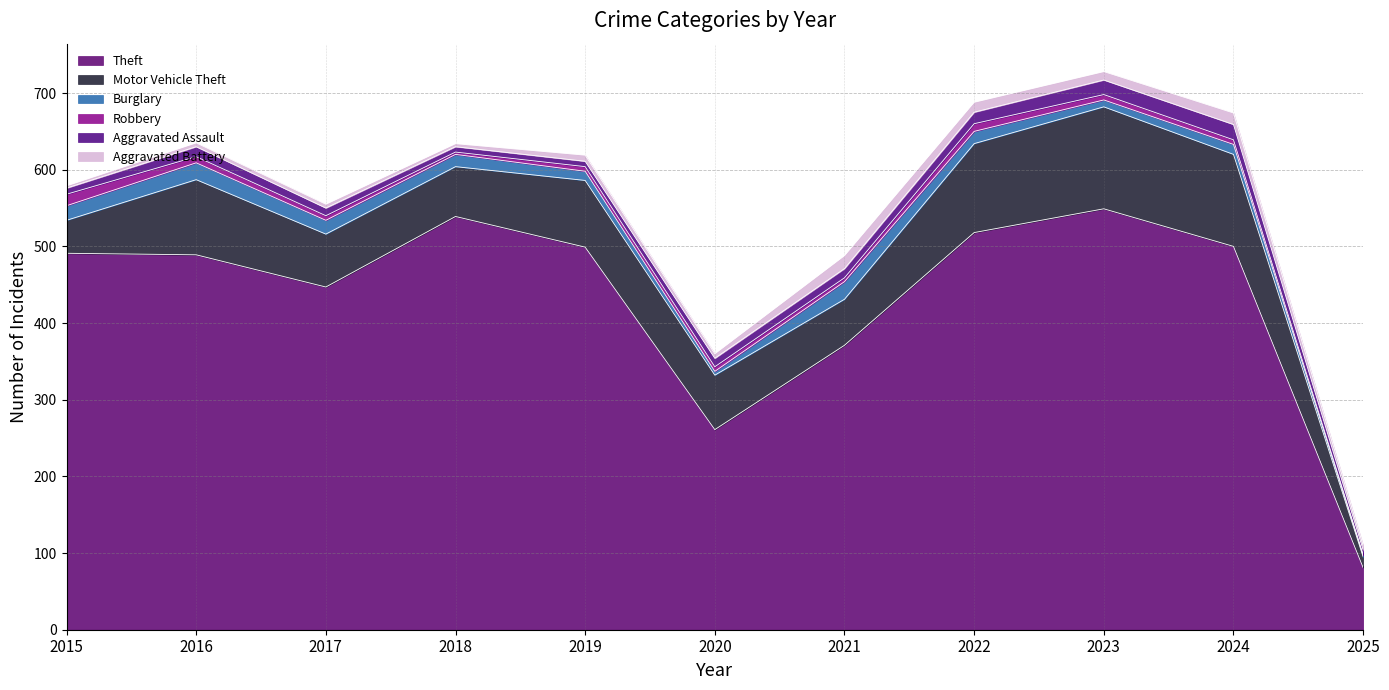

In Theft, how many points are higher than both neighbors (excluding endpoints)?

2